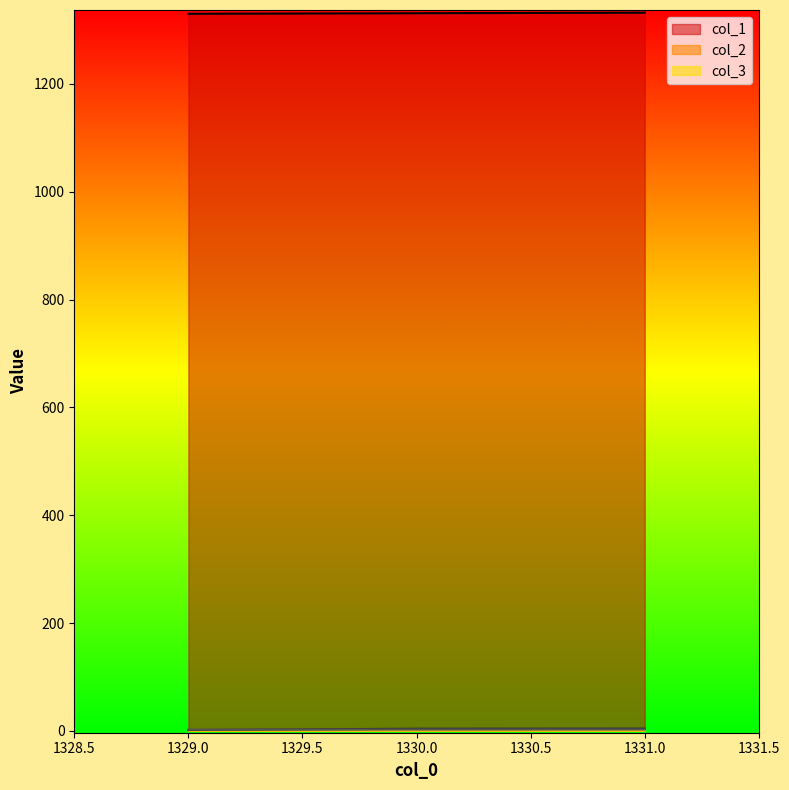

What is the difference between the maximum and minimum values in the col_1 series?

2.0